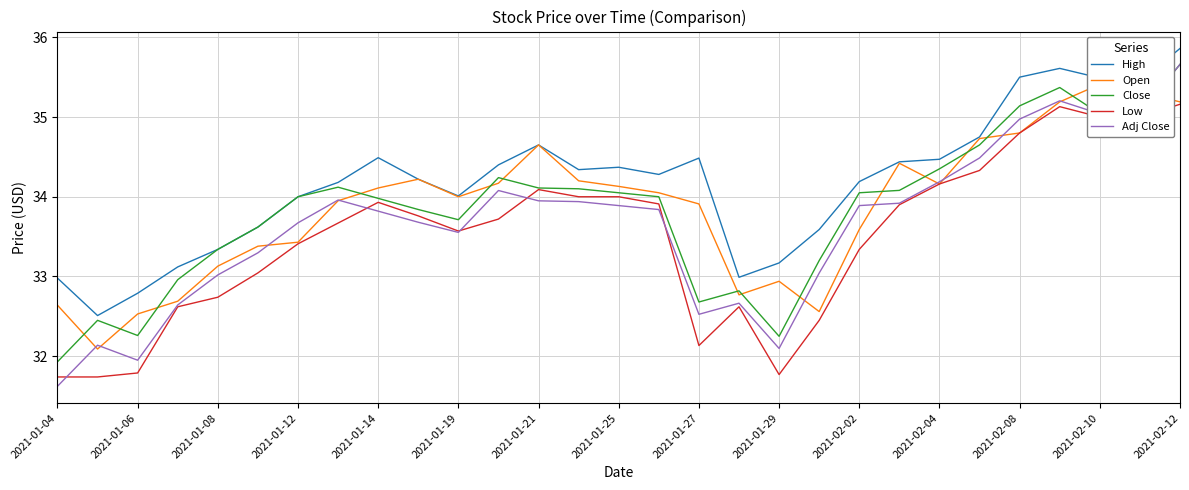

What are all the series names shown in the legend?

High, Open, Close, Low, Adj Close